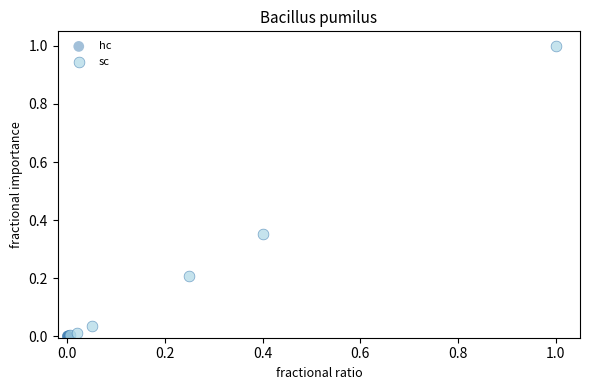

Which series has the largest Y range (max minus min)?

sc